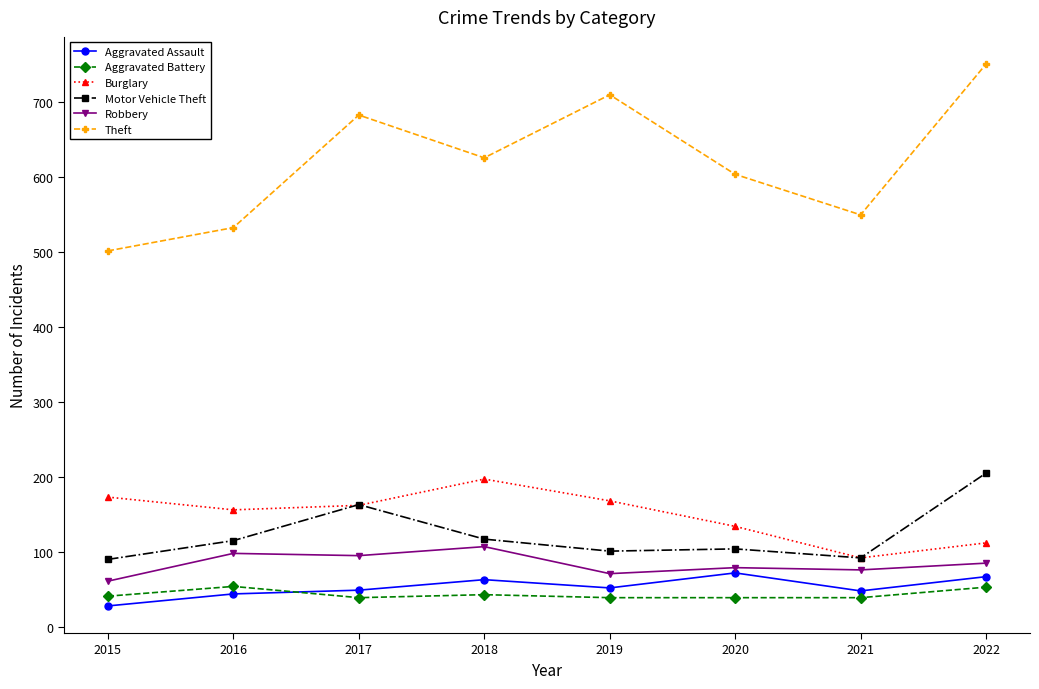

At which category does Theft reach its first local peak?

2017